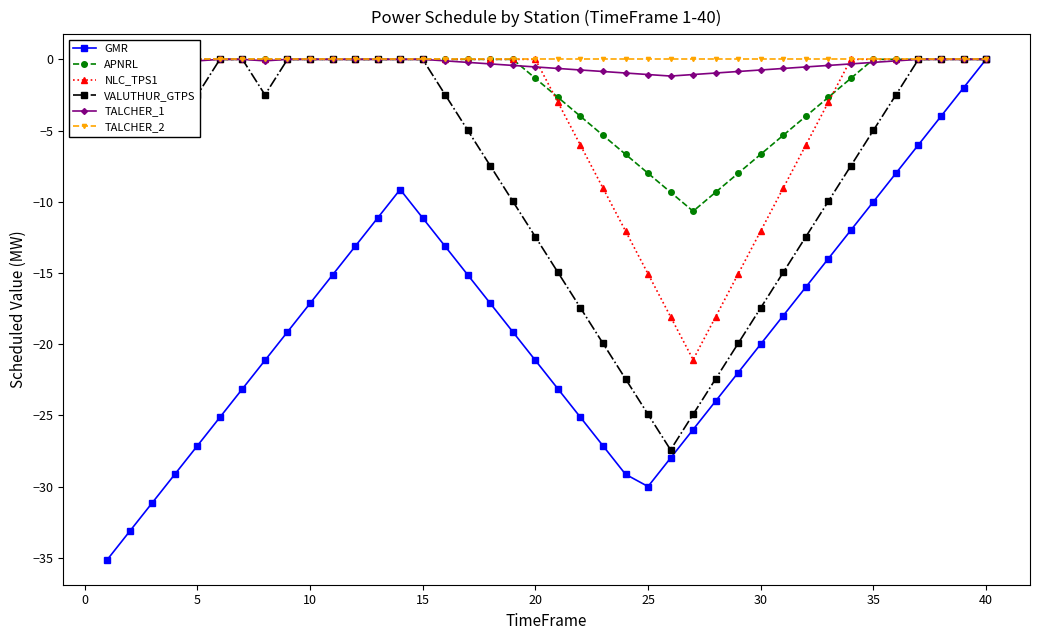

In GMR, how many points are lower than both neighbors (excluding endpoints)?

1